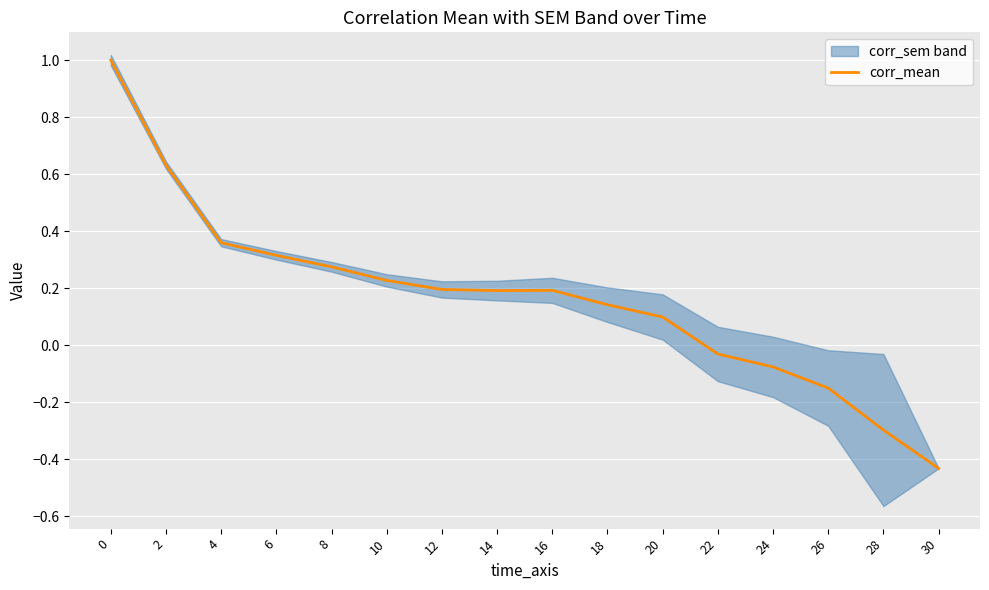

Reading right to left, what are all the values shown in this chart?

30=-0.4	28=-0.3	26=-0.2	24=-0.1	22=-0.0	20=0.1	18=0.1	16=0.2	14=0.2	12=0.2	10=0.2	8=0.3	6=0.3	4=0.4	2=0.6	0=1.0